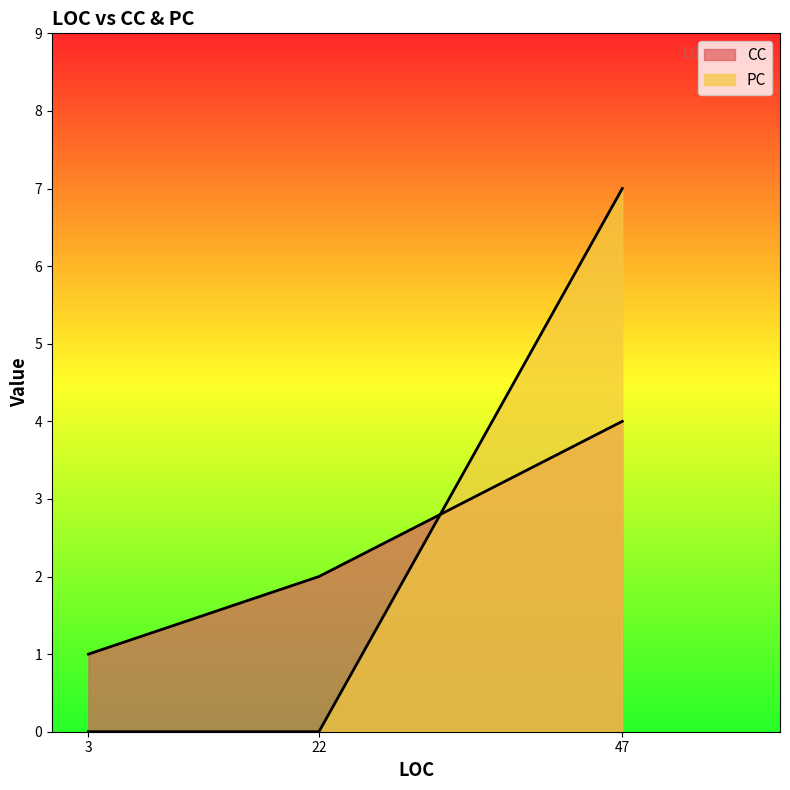

What is the sum of all CC values?

7